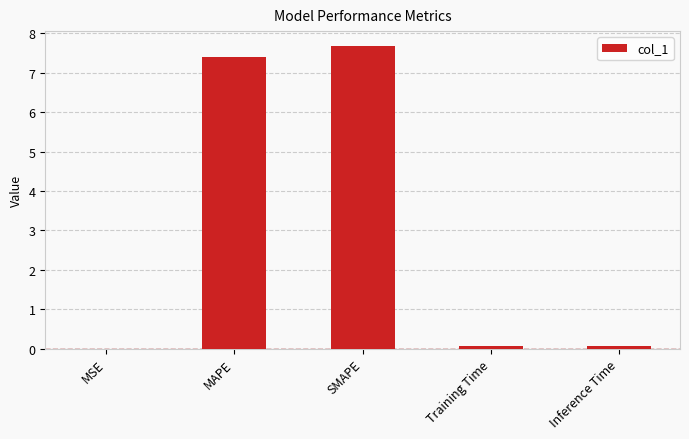

What is the greatest value displayed?

7.7